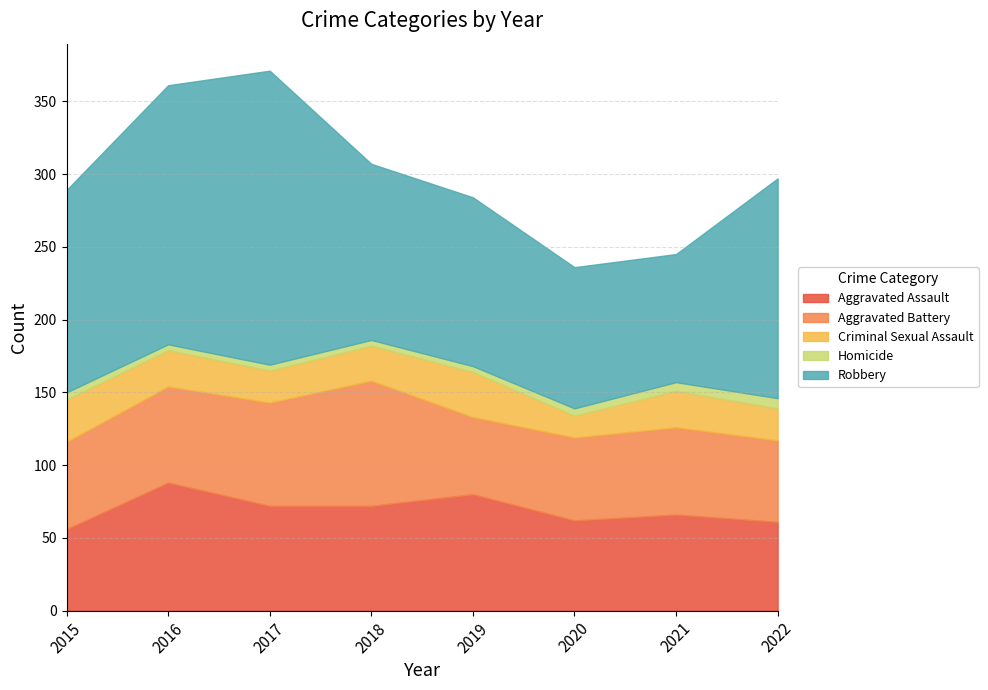

At which label is Aggravated Battery closest to 69?

2017